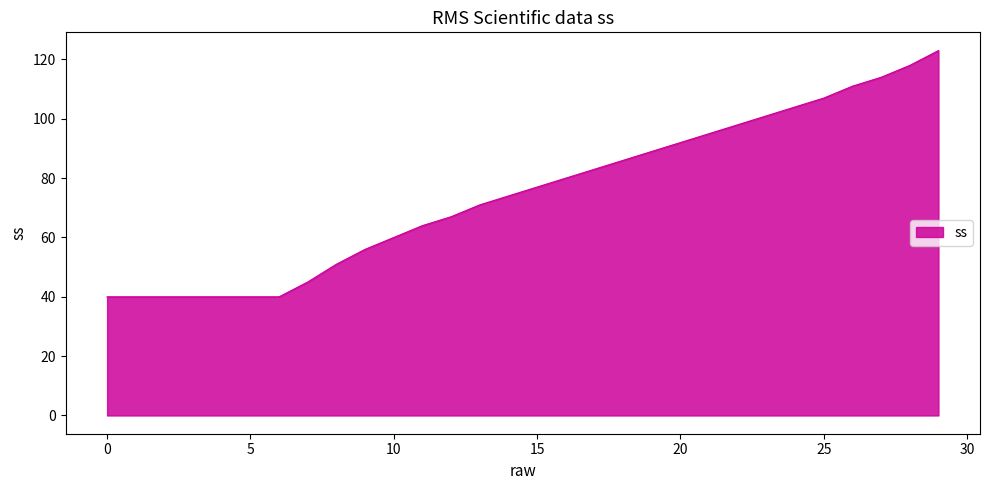

What is the minimum value shown in the chart?

40